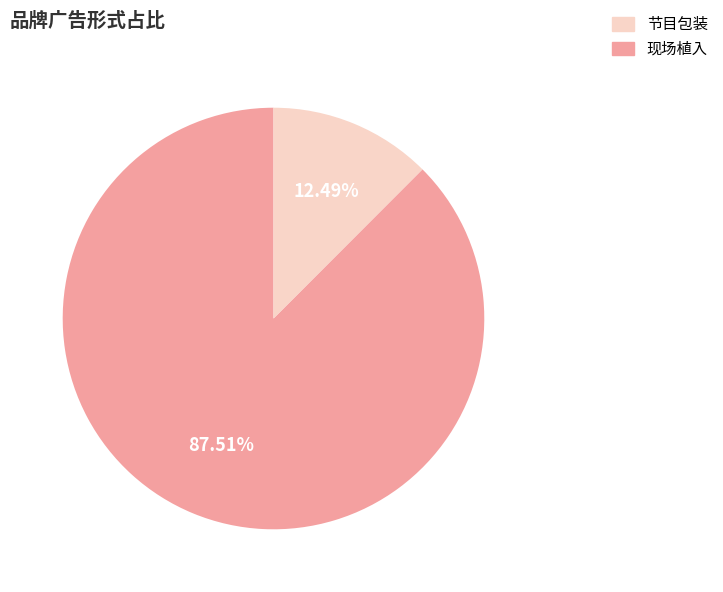

Is there a majority slice in this chart?

Yes